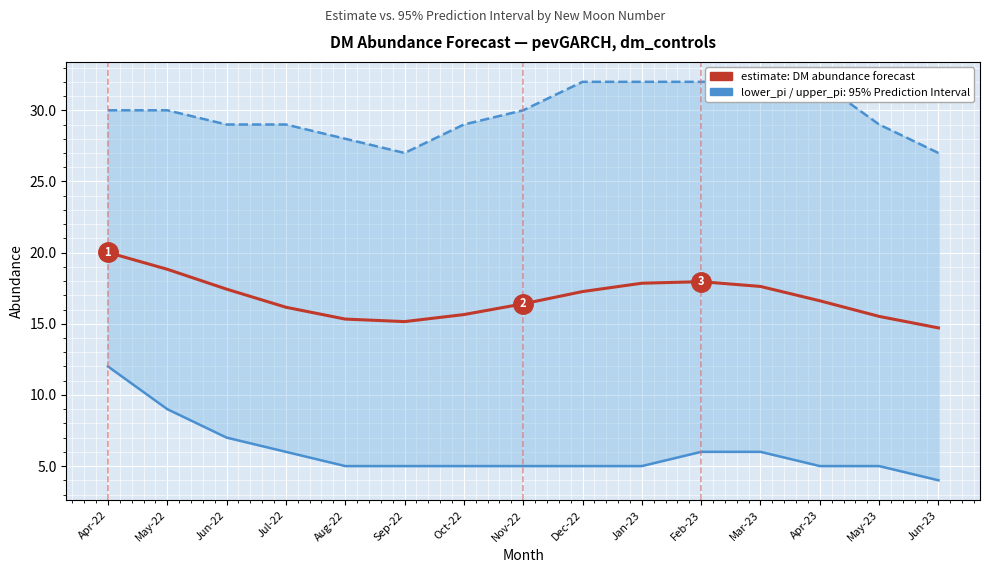

What is the value of the 13th point from the left?

16.6